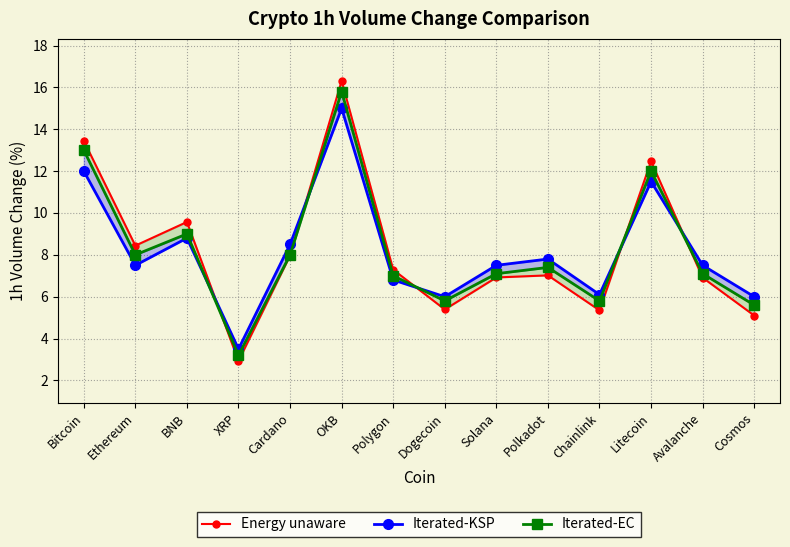

True or false: Energy unaware has more than 2 interior local peaks.

True